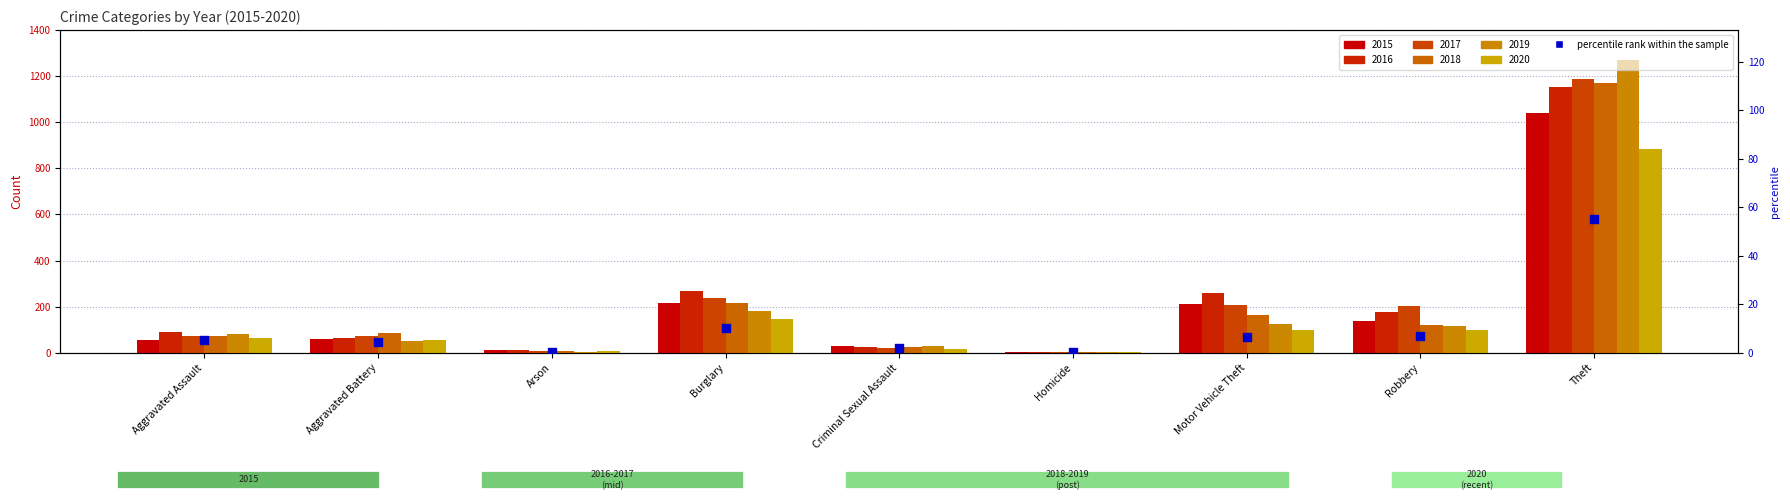

Which has a higher value, Robbery or Arson?

Robbery